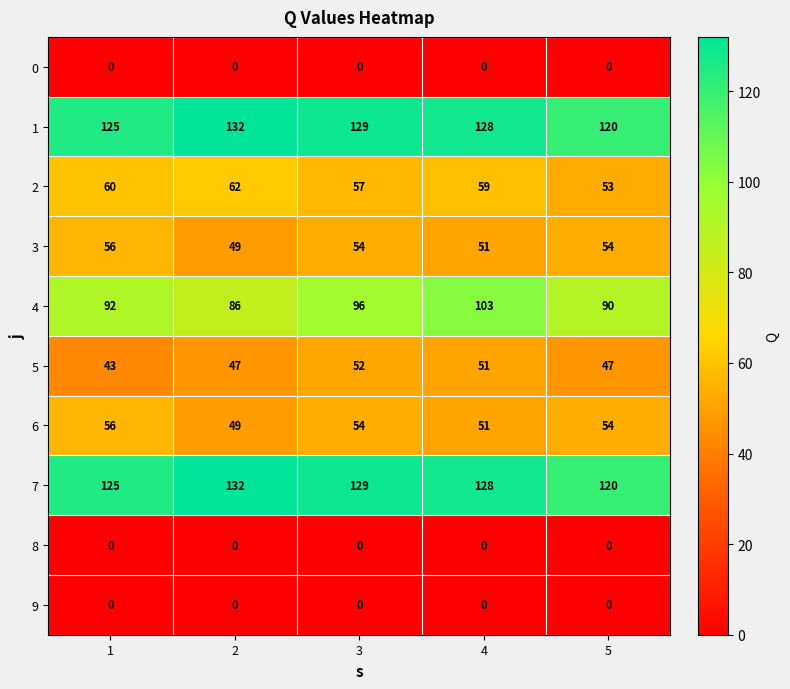

Is it true that 5 equals 47 at 2?

True